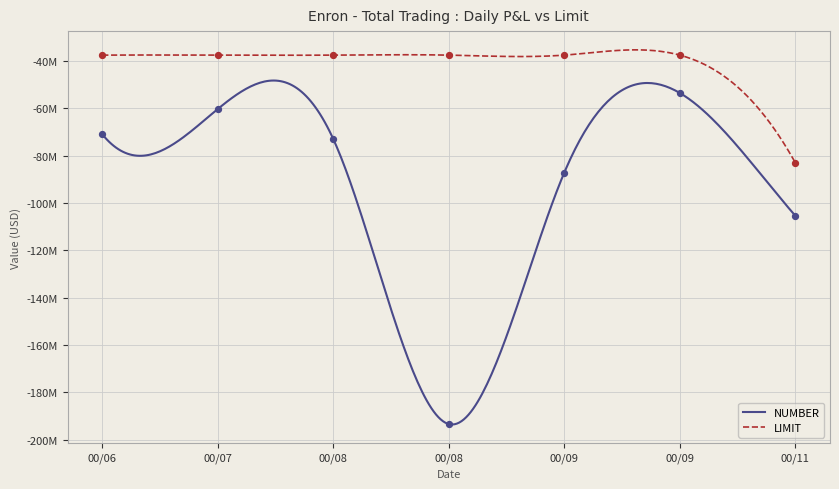

Which series reaches the maximum Y coordinate?

LIMIT